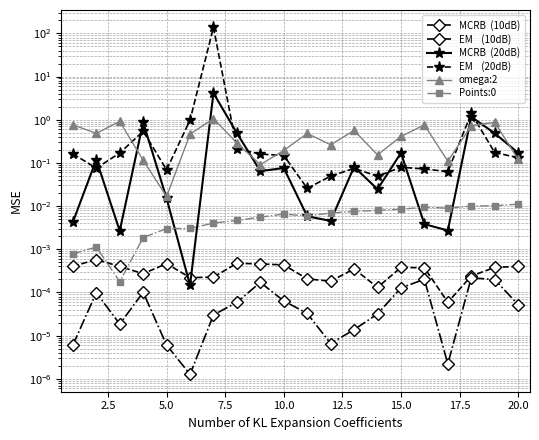

Reading left to right, what are all the values shown in this chart?

MCRB  (10dB): 0.0	0.0	0.0	0.0	0.0	0.0	0.0	0.0	0.0	0.0	0.0	0.0	0.0	0.0	0.0	0.0	0.0	0.0	0.0	0.0
EM    (10dB): 0.0	0.0	0.0	0.0	0.0	0.0	0.0	0.0	0.0	0.0	0.0	0.0	0.0	0.0	0.0	0.0	0.0	0.0	0.0	0.0
MCRB  (20dB): 0.0	0.1	0.0	0.9	0.0	0.0	4.1	0.5	0.1	0.1	0.0	0.0	0.1	0.0	0.2	0.0	0.0	1.2	0.5	0.2
EM    (20dB): 0.2	0.1	0.2	0.5	0.1	1.0	137.5	0.2	0.2	0.1	0.0	0.0	0.1	0.0	0.1	0.1	0.1	1.4	0.2	0.1
omega:2: 0.8	0.5	0.9	0.1	0.0	0.5	1.1	0.3	0.1	0.2	0.5	0.3	0.6	0.2	0.4	0.8	0.1	0.7	0.9	0.1
Points:0: 0.0	0.0	0.0	0.0	0.0	0.0	0.0	0.0	0.0	0.0	0.0	0.0	0.0	0.0	0.0	0.0	0.0	0.0	0.0	0.0